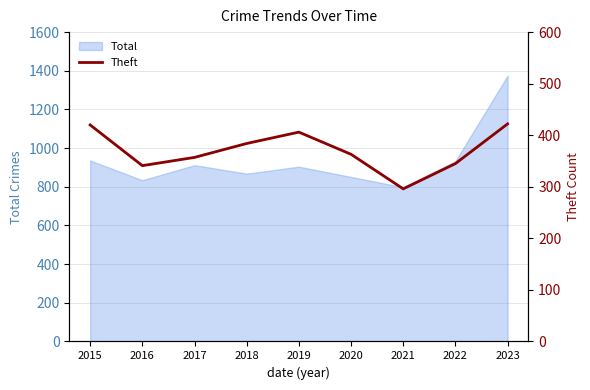

What is the minimum value for Total?

798